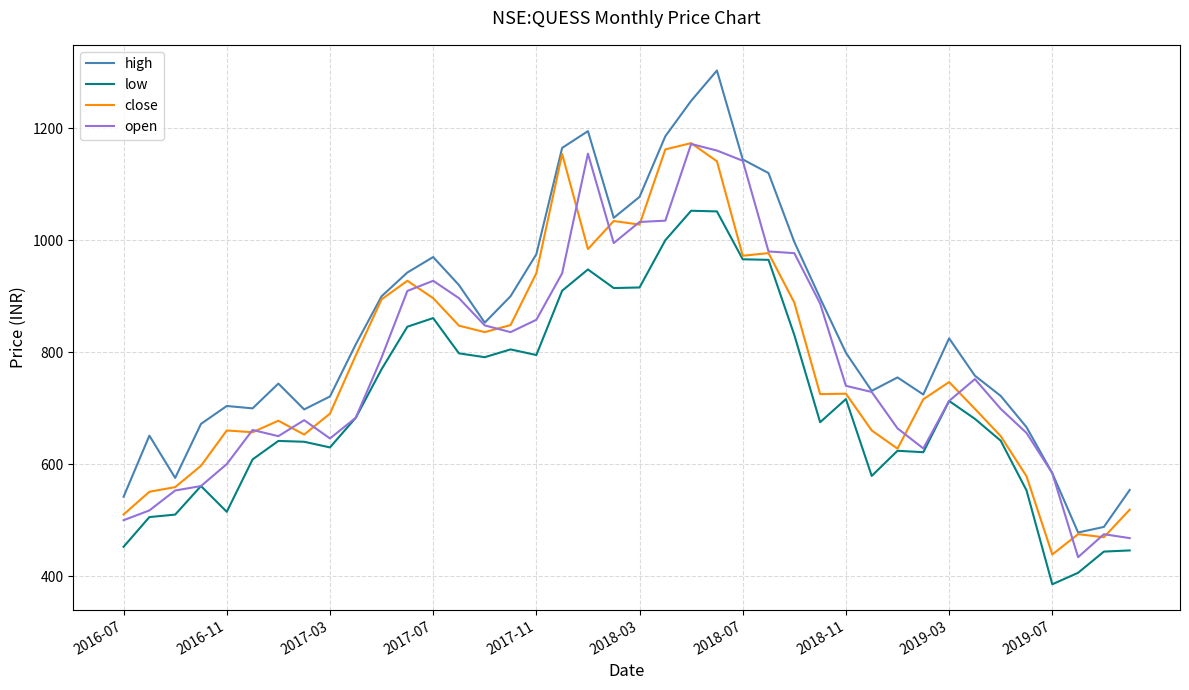

True or false: high and low cross at least once.

False